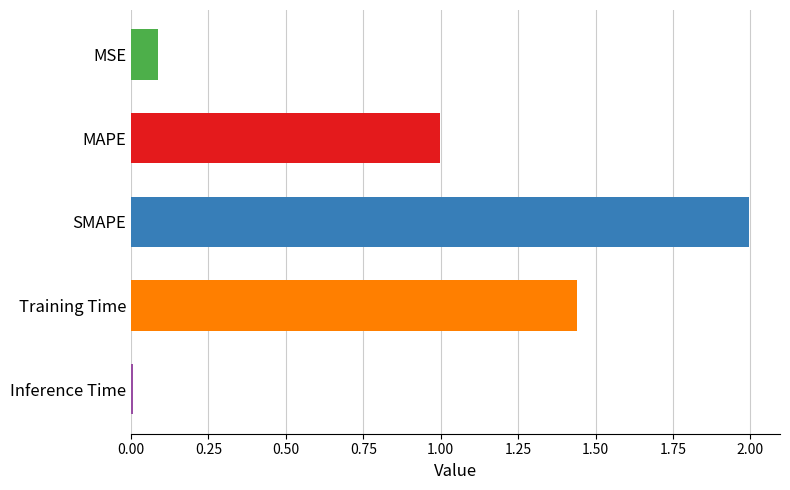

What is the difference between the maximum and minimum values?

2.0